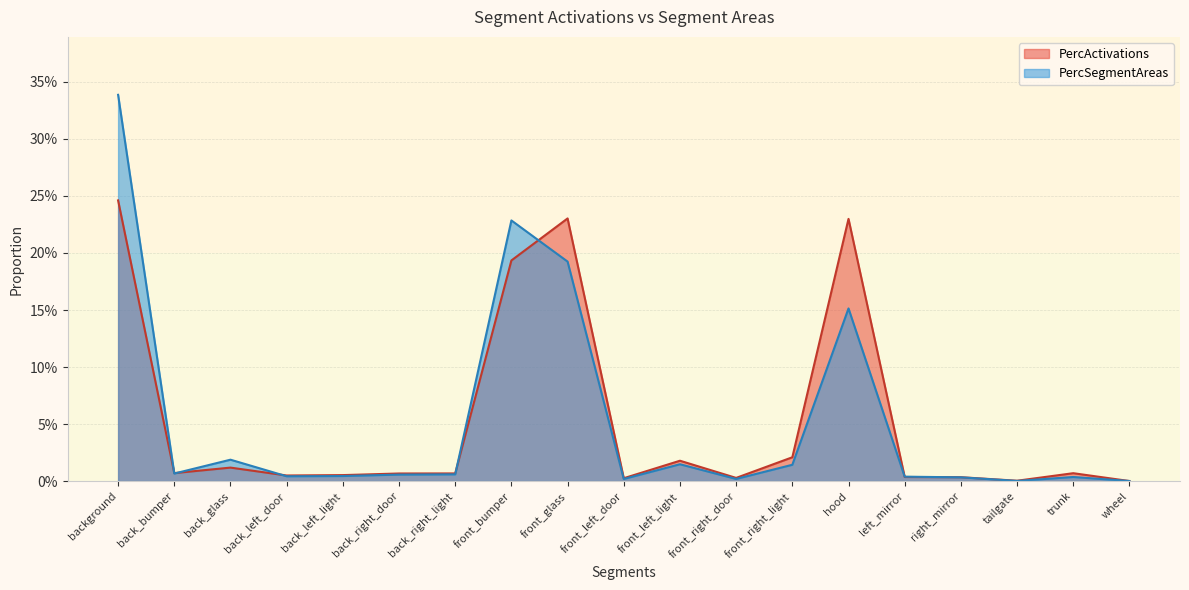

The value of PercSegmentAreas at back_right_door is 0.0. True or false?

True